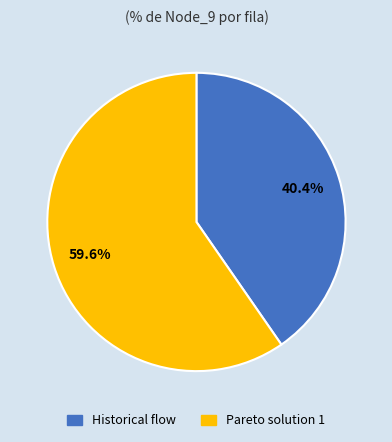

What percentage is NOT represented by Historical flow?

59.6%